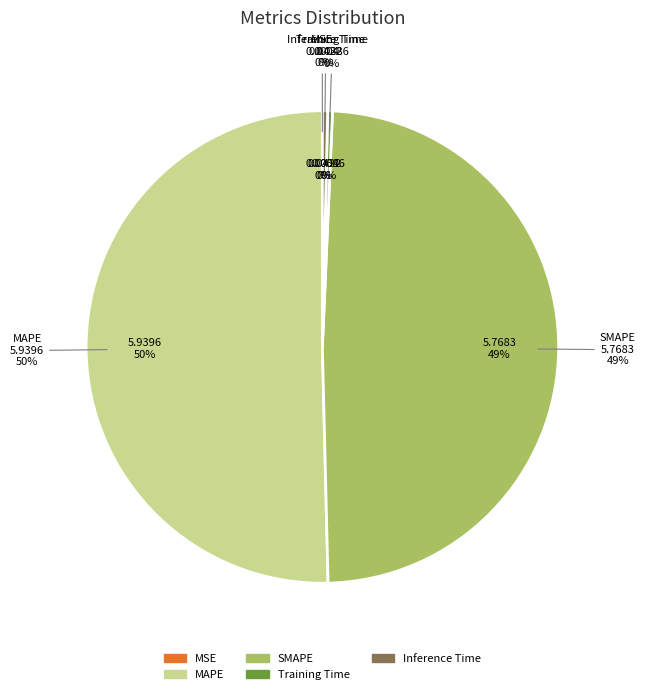

Is MAPE the majority of the pie?

Yes